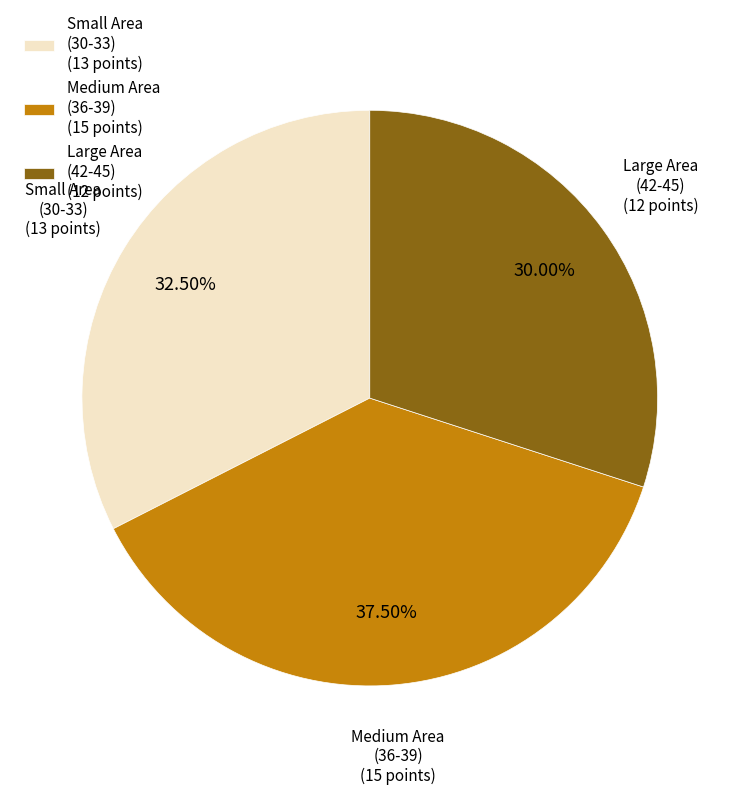

Is the sum of Small Area (30-33) and Large Area (42-45) greater than half?

Yes